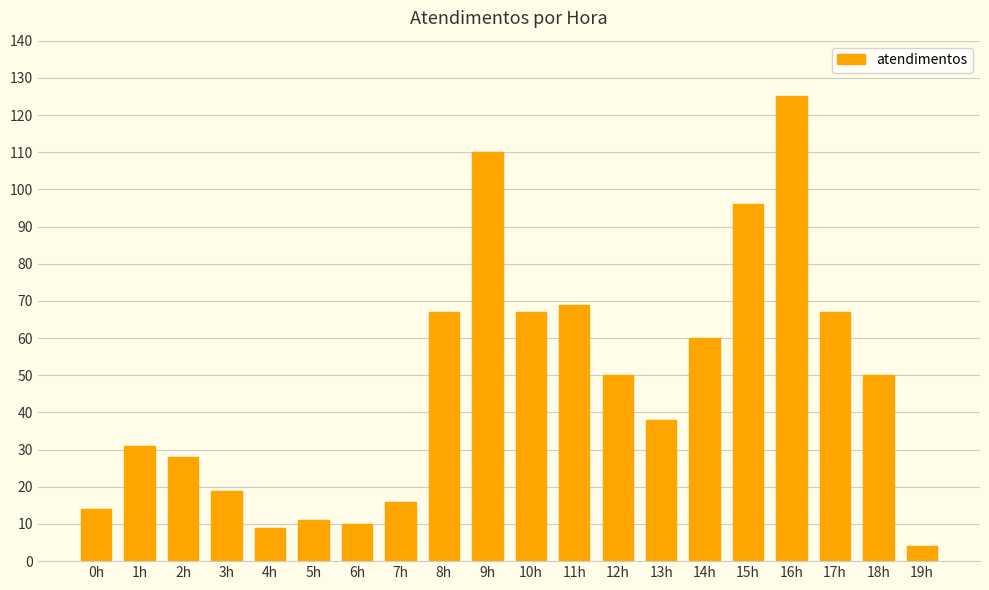

What is the label of the 11th bar from the left?

10h